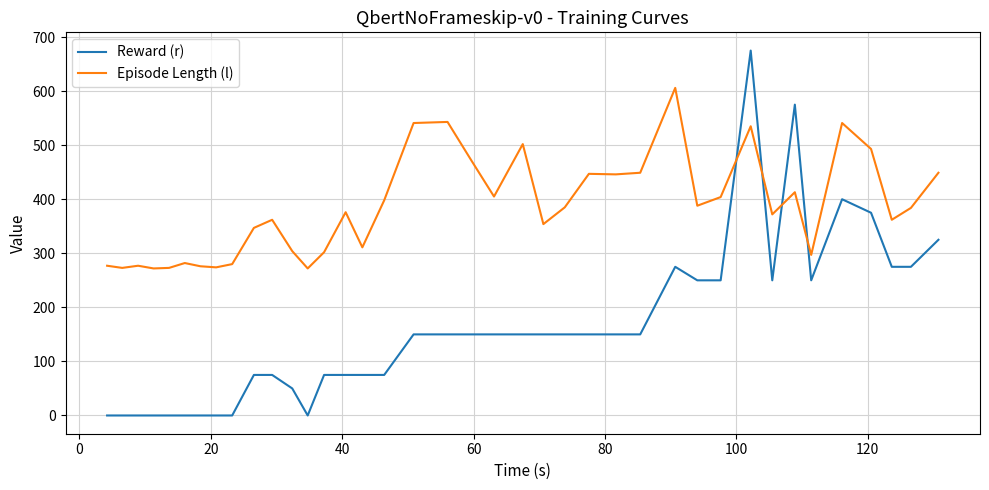

Which series has the widest spread of values?

Reward (r)